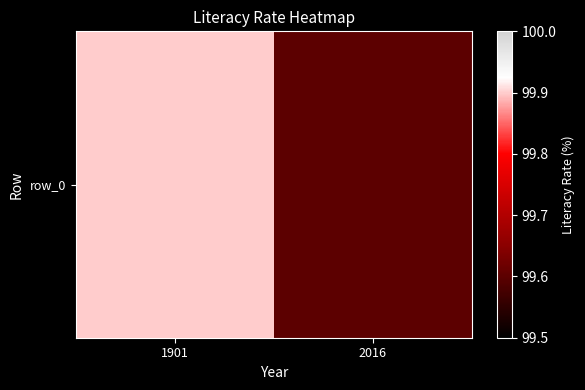

Is it true that the value at 1901 is 99.9?

True